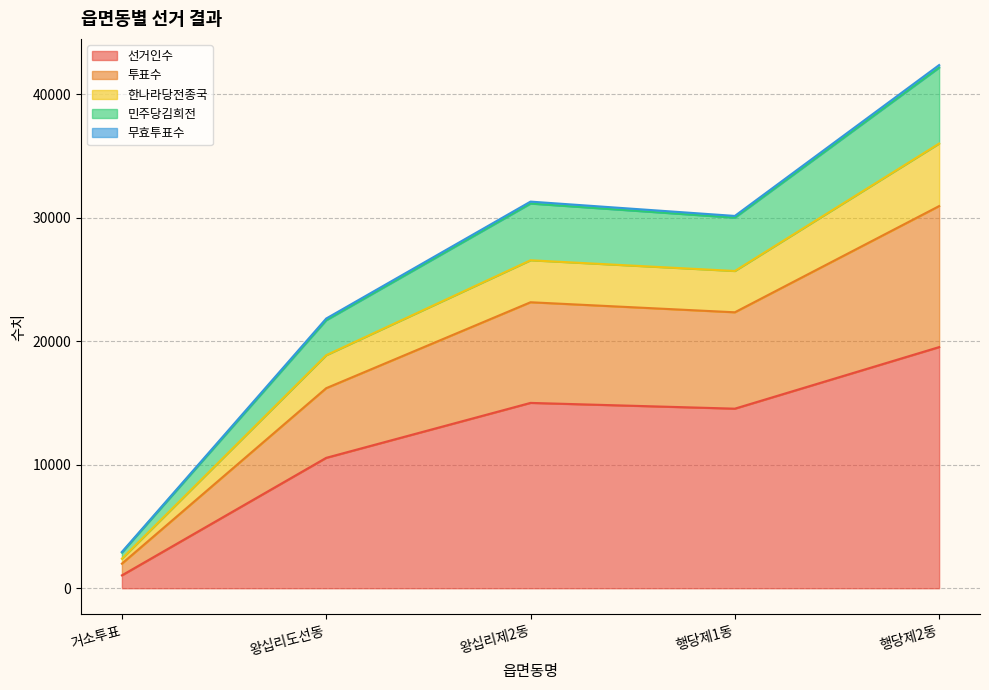

Which category has the highest value in the 선거인수 series?

행당제2동